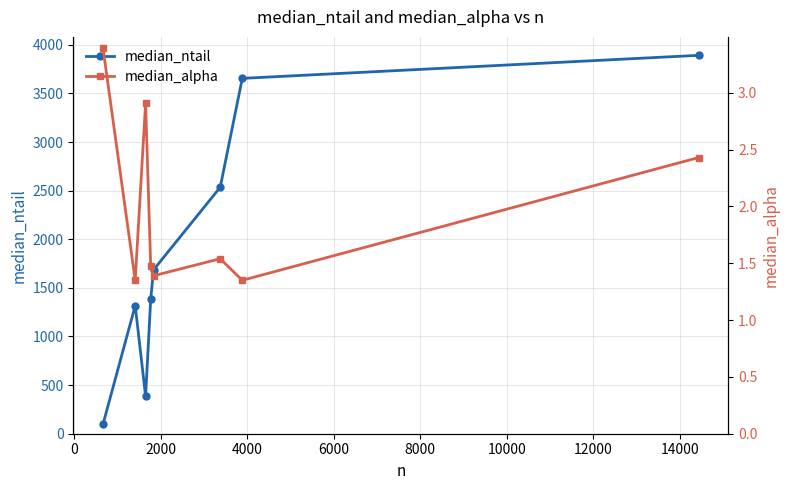

What is the difference between the maximum and minimum values in the median_alpha series?

2.0